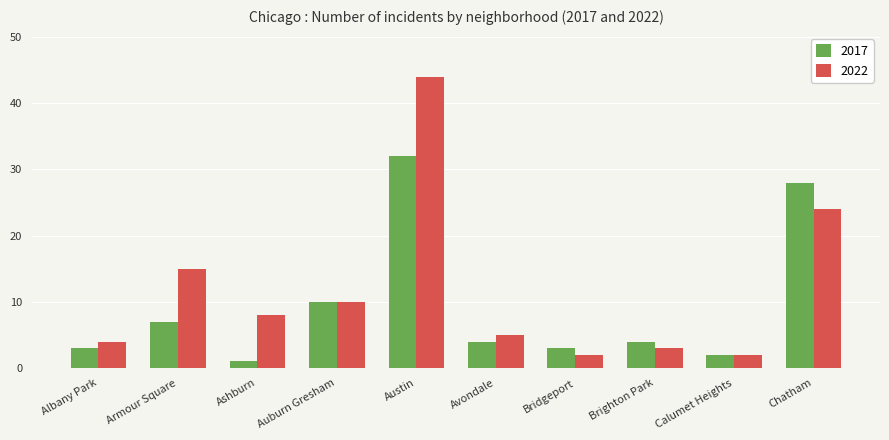

Reading left to right, list all the values displayed in this chart.

2017: Albany Park=3	Armour Square=7	Ashburn=1	Auburn Gresham=10	Austin=32	Avondale=4	Bridgeport=3	Brighton Park=4	Calumet Heights=2	Chatham=28
2022: Albany Park=4	Armour Square=15	Ashburn=8	Auburn Gresham=10	Austin=44	Avondale=5	Bridgeport=2	Brighton Park=3	Calumet Heights=2	Chatham=24